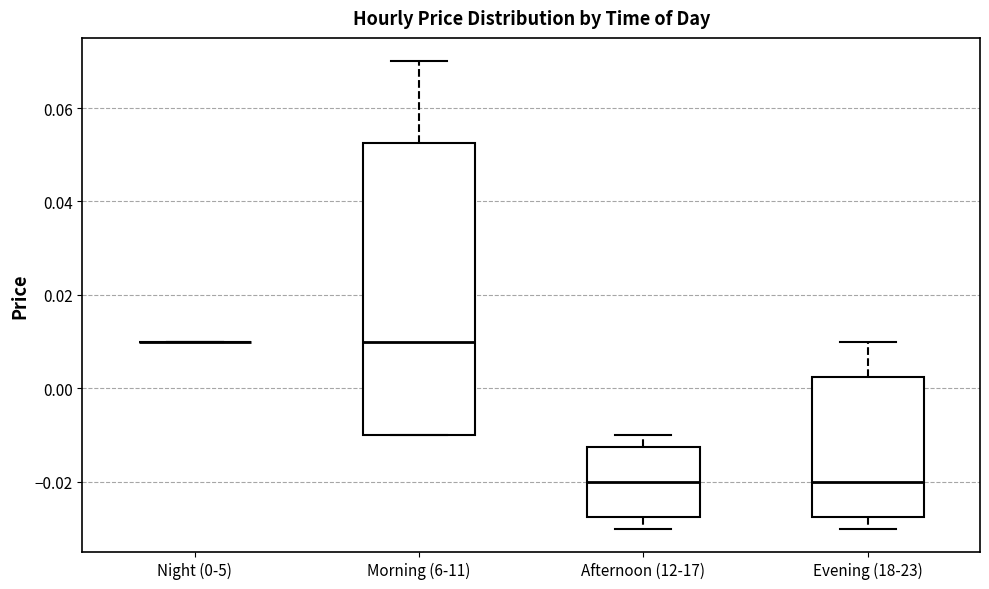

Reading left to right, transcribe this box plot: for each box, give where its median line is, the range the box spans, and where its two whiskers end, as read against the y-axis. The values are not printed on the chart, so give them approximately, as read against the axis.

Night (0-5): box collapsed to a line at 0.010, whiskers 0.010 to 0.010
Morning (6-11): median 0.010, box -0.010 to 0.052, whiskers -0.010 to 0.070
Afternoon (12-17): median -0.020, box -0.028 to -0.012, whiskers -0.030 to -0.010
Evening (18-23): median -0.020, box -0.028 to 0.002, whiskers -0.030 to 0.010